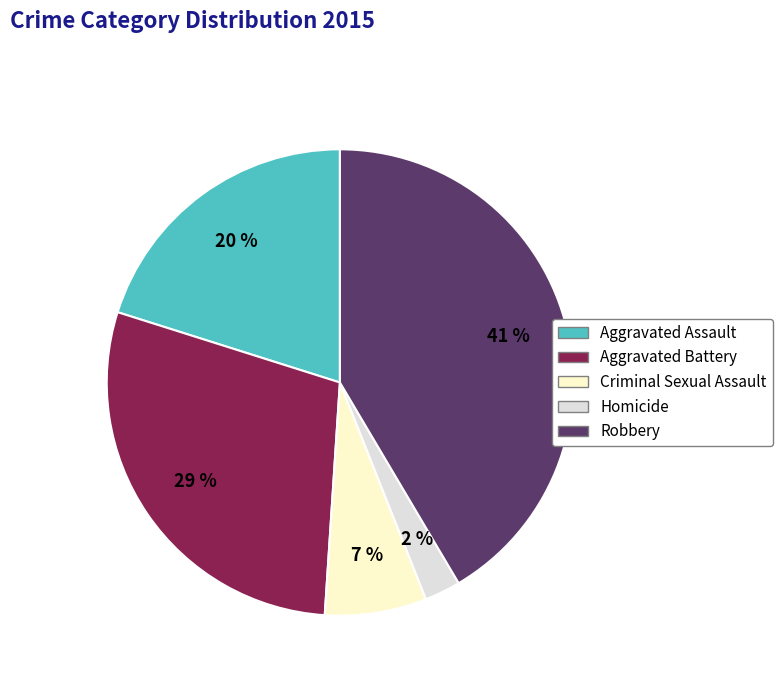

Is it true that Aggravated Assault is 20% of the pie?

True